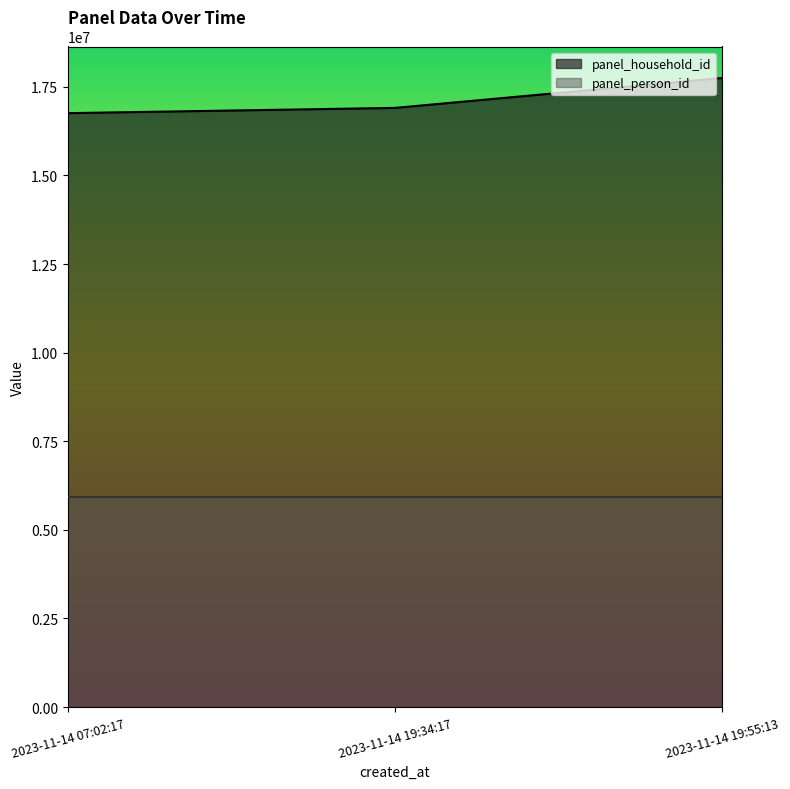

What is the label of the 2nd point from the left?

2023-11-14 19:34:17